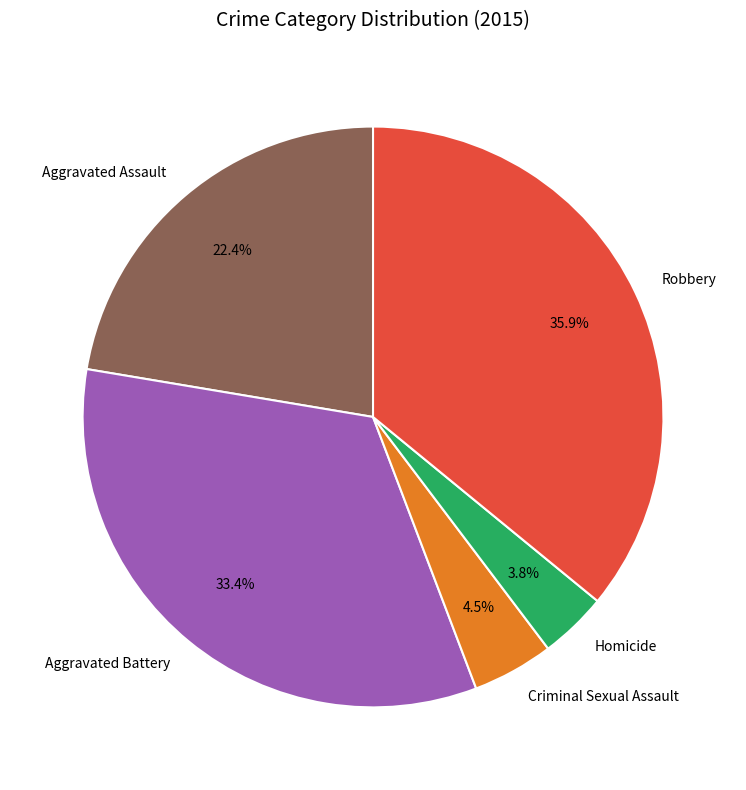

Count the number of slices in the pie.

5